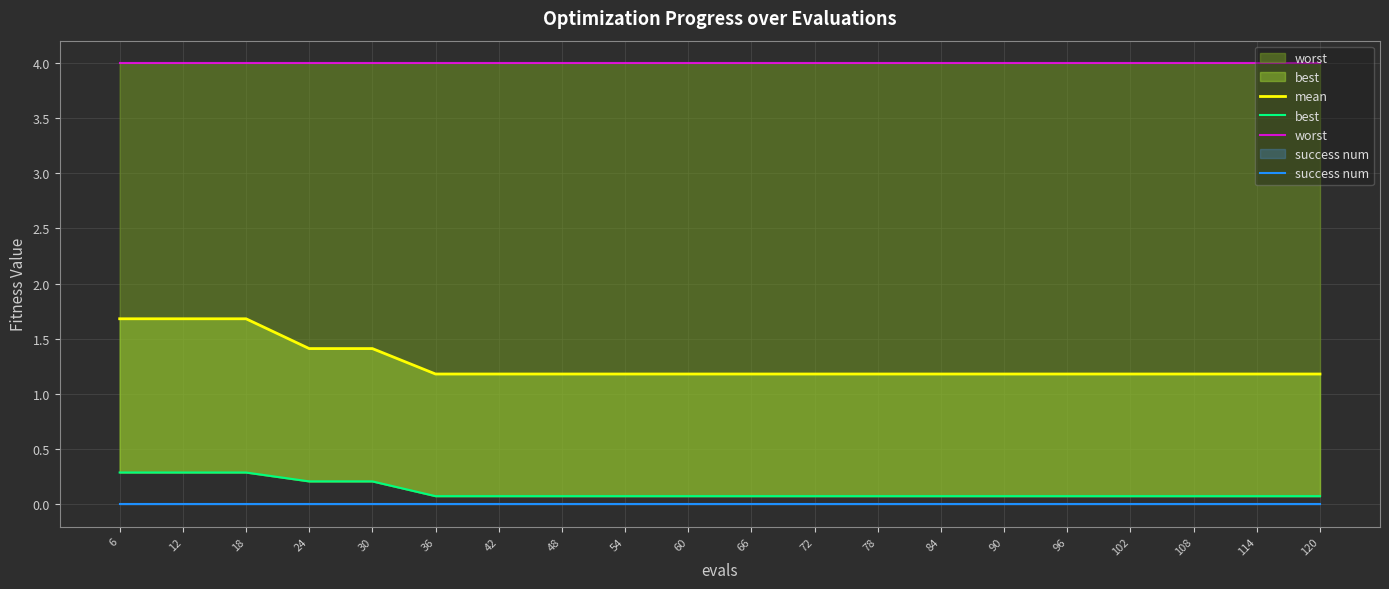

Which category has the lowest value in the worst series?

6